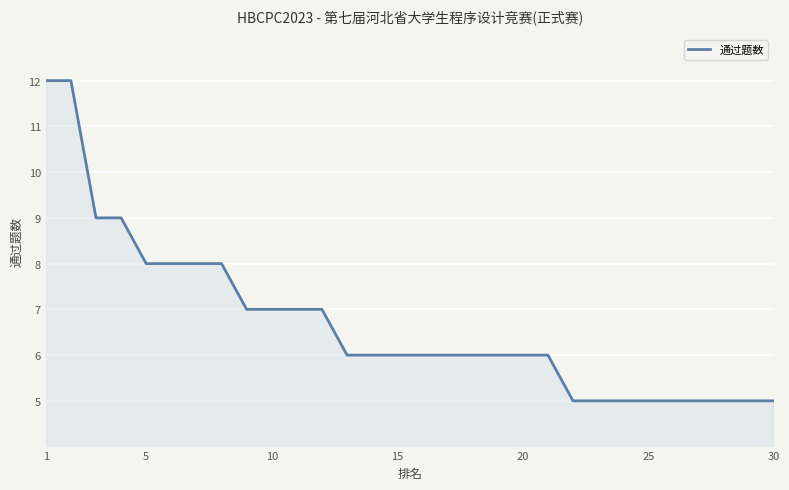

What is the difference between the maximum and minimum values?

7